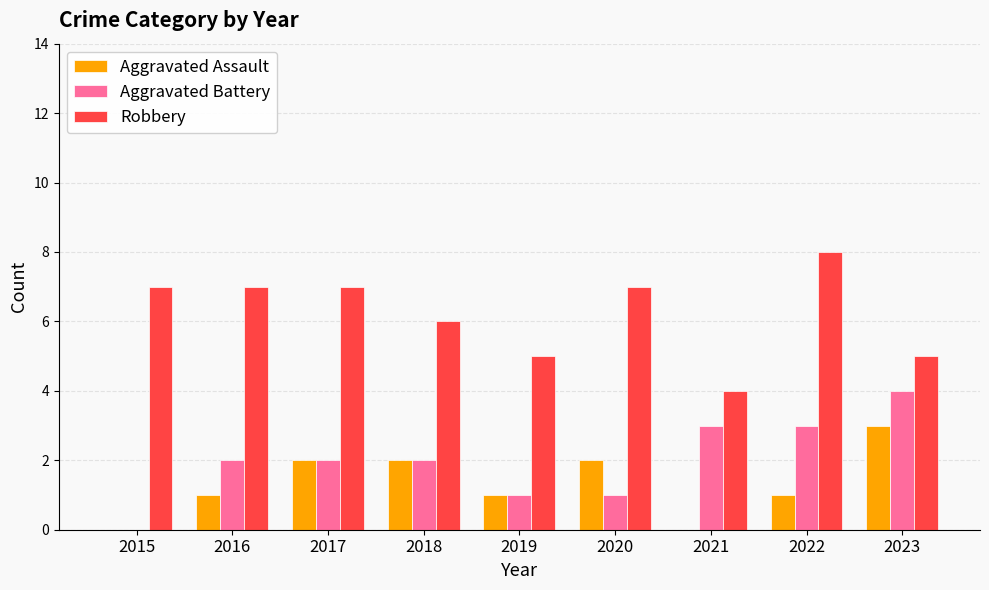

Does the chart contain stacked bars?

No